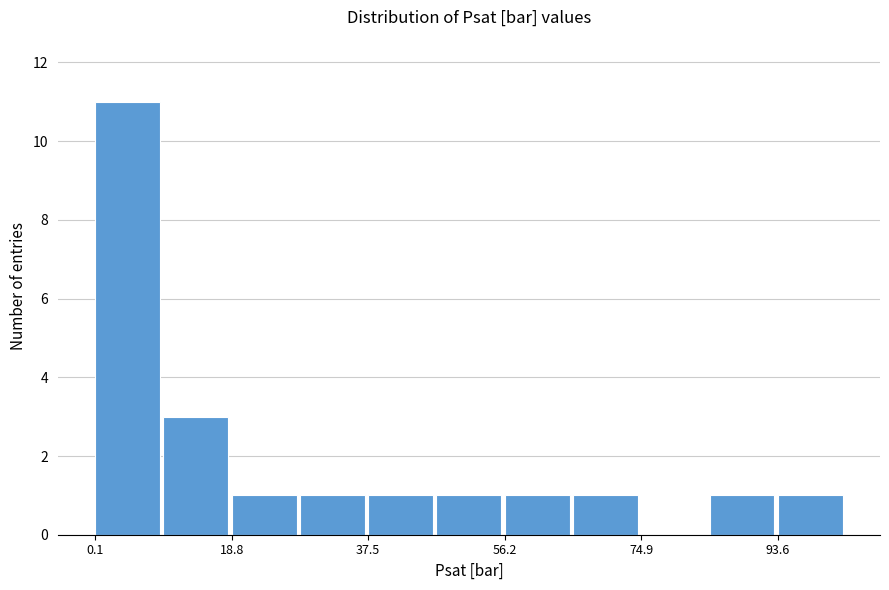

Over which range of the x-axis is the bar tallest?

0 to 10